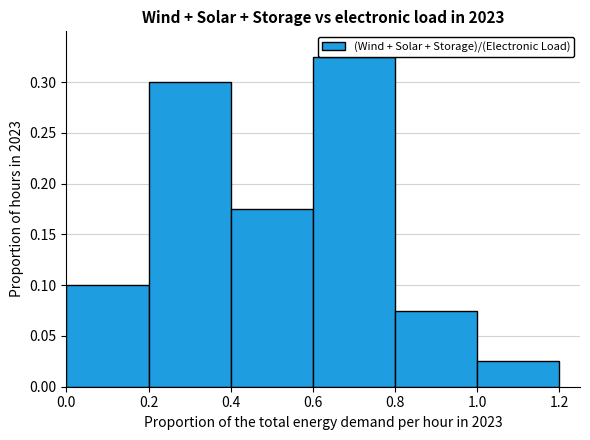

Rank the categories by value from highest to lowest.

0.6, 0.2, 0.4, 0.0, 0.8, 1.0